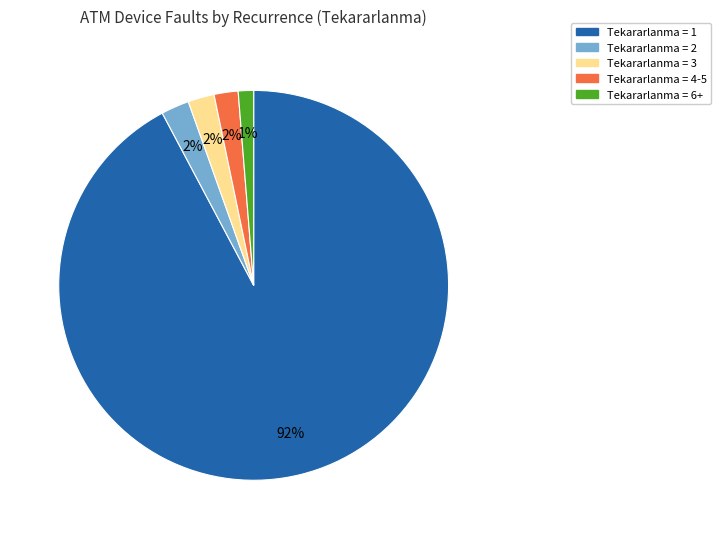

Is there any slice that represents more than half of the pie?

Yes